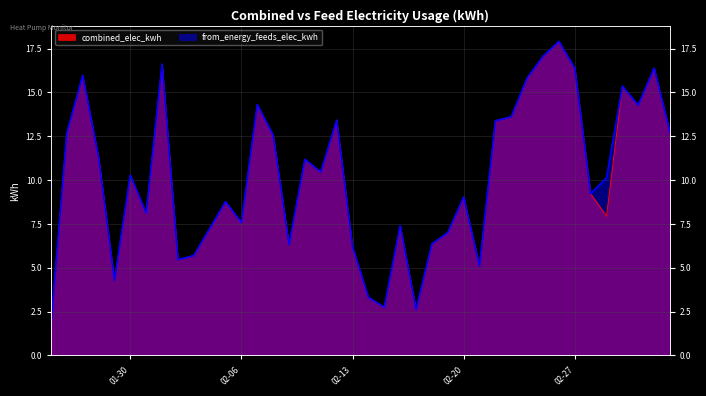

Which series has the largest range (max minus min)?

from_energy_feeds_elec_kwh